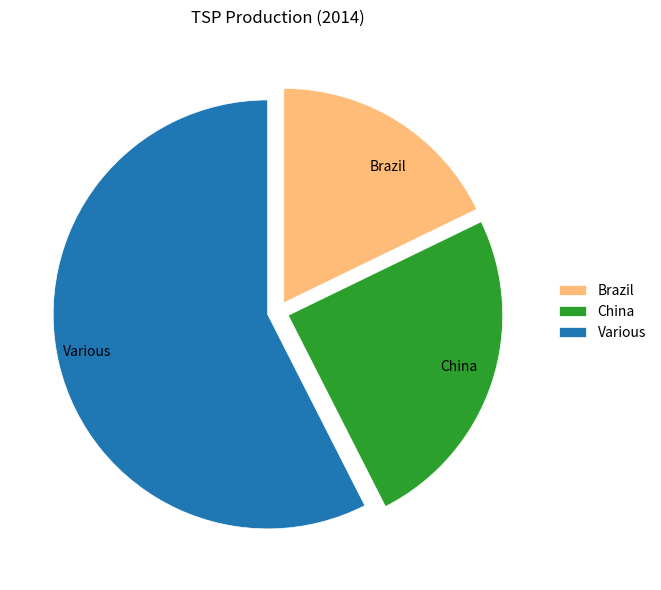

Count the number of slices in the pie.

3